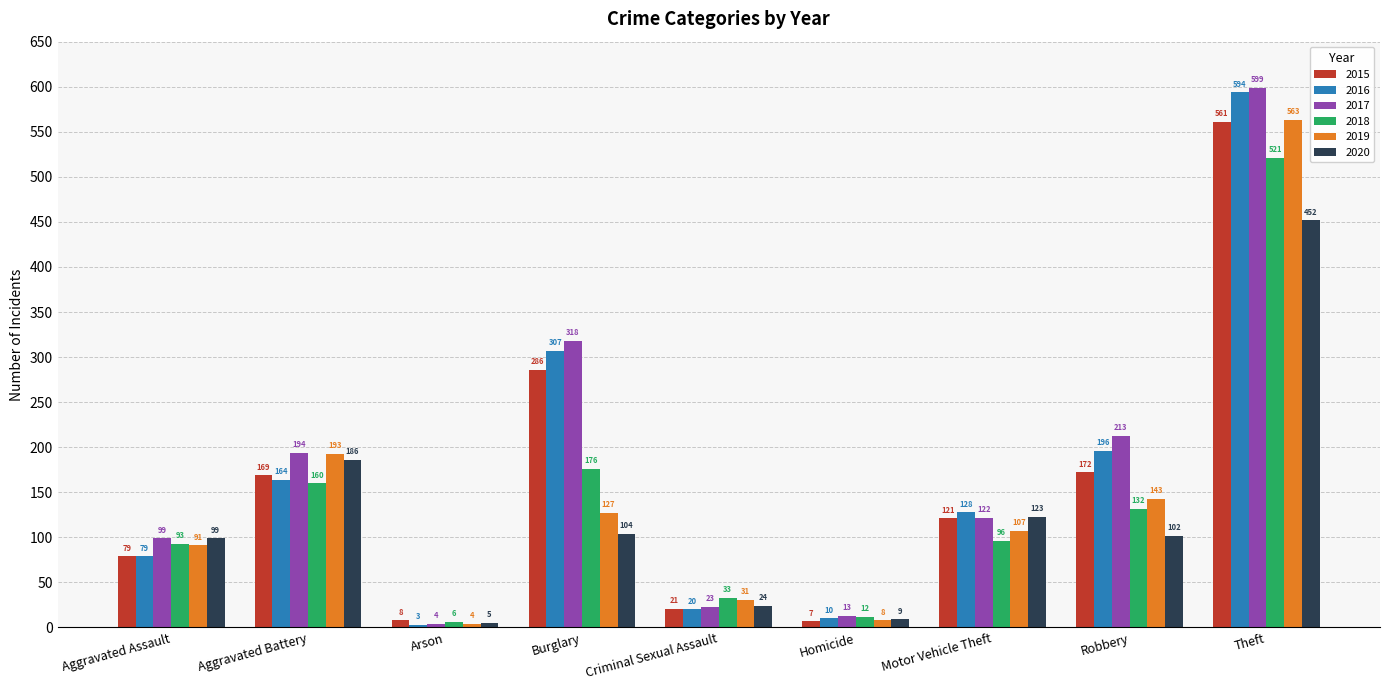

Which series has the largest range (max minus min)?

2017